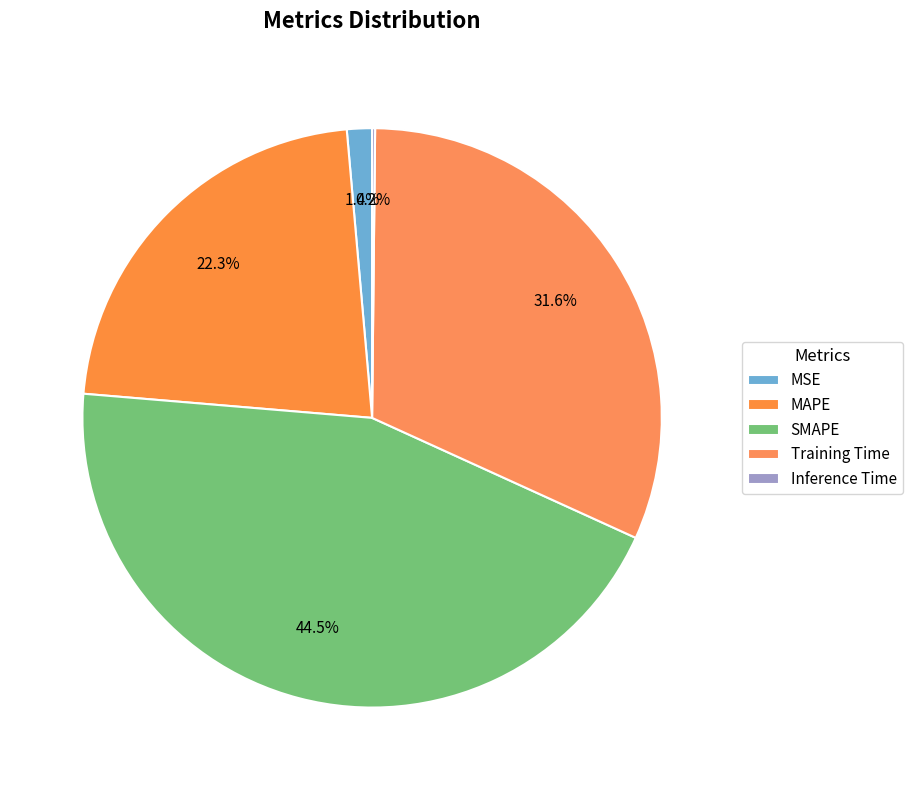

What is the smallest slice in the pie chart?

Inference Time